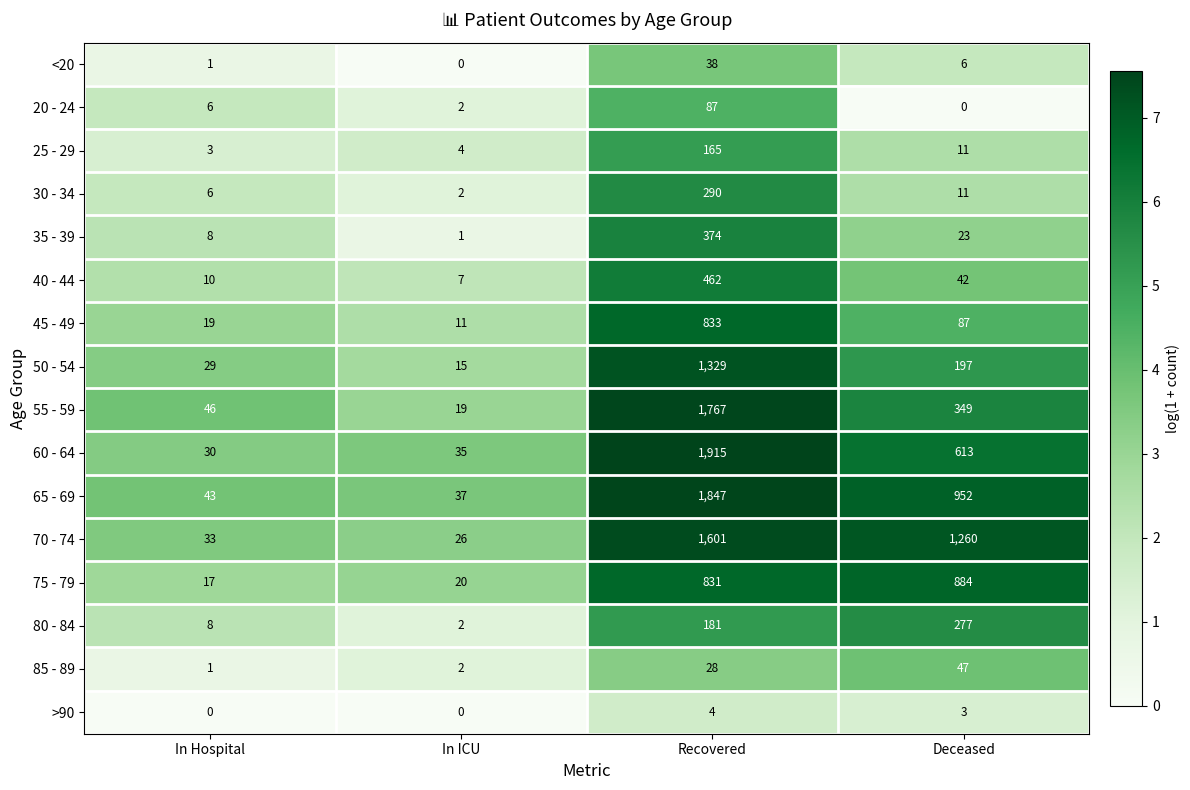

The 55 - 59 series shows 22 at In Hospital. True or false?

False